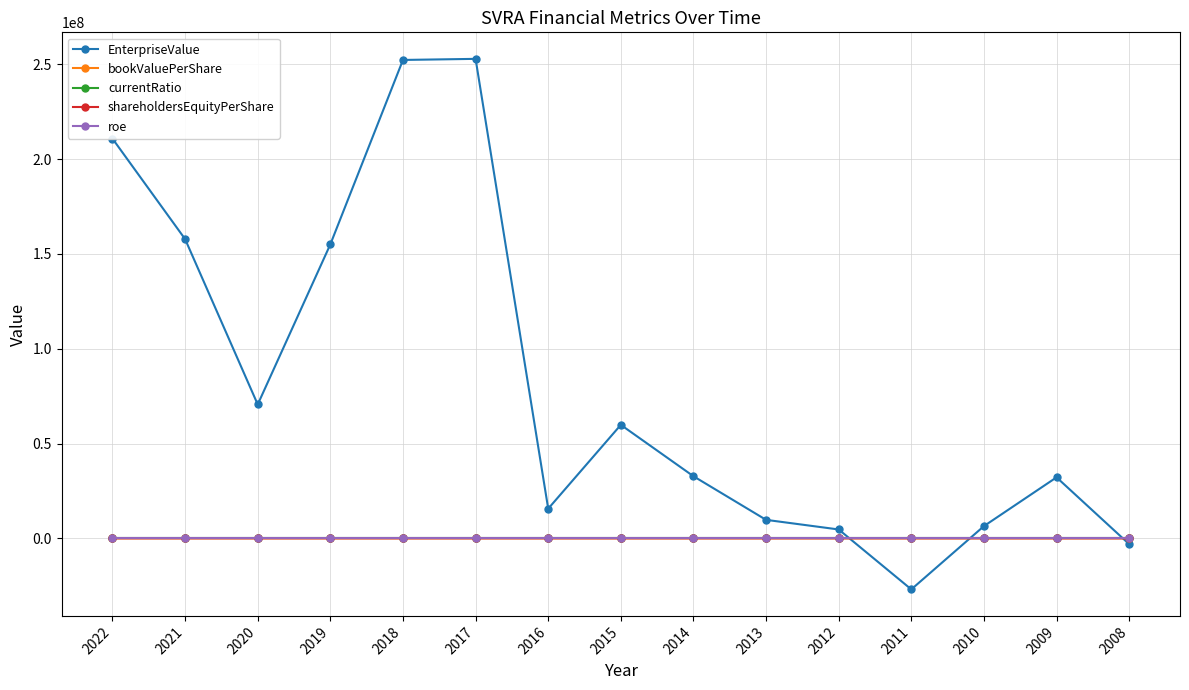

Rank the series by their maximum value, from highest to lowest.

EnterpriseValue, bookValuePerShare, shareholdersEquityPerShare, currentRatio, roe